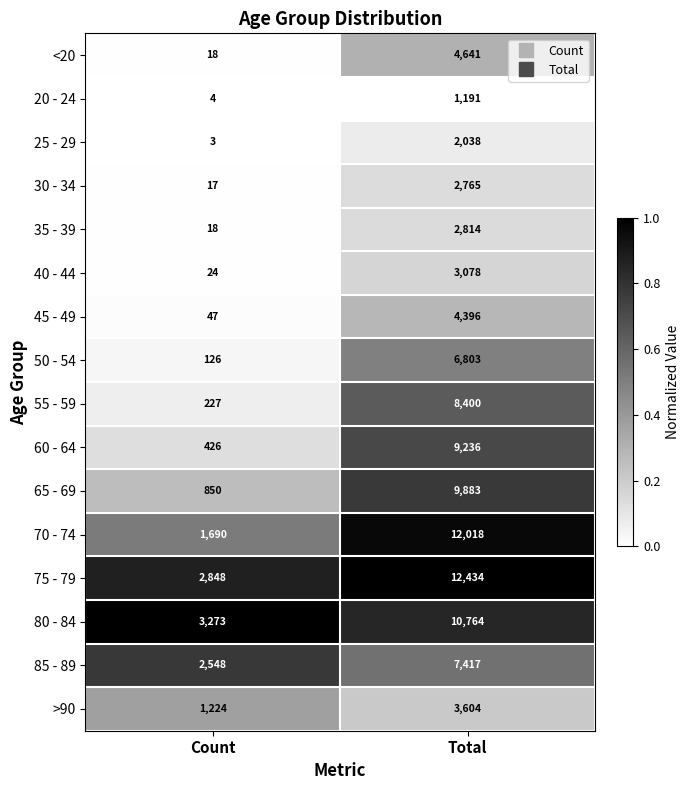

What is the total value across all series at Count?

13343